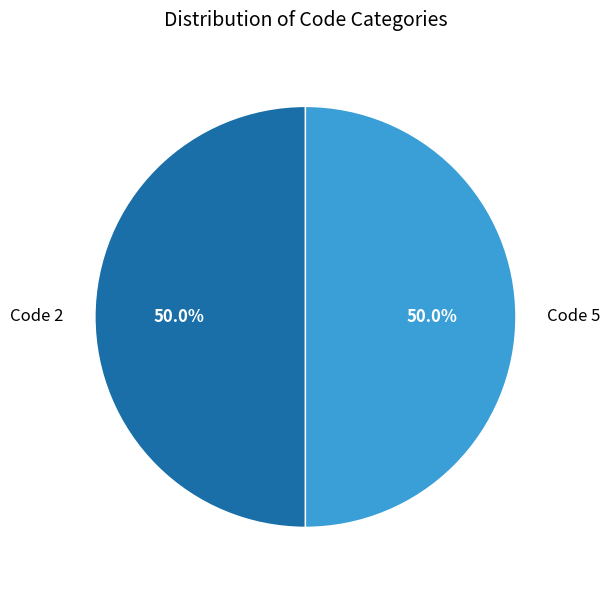

What is the ratio of the value at Code 5 to the value at Code 2?

1.0